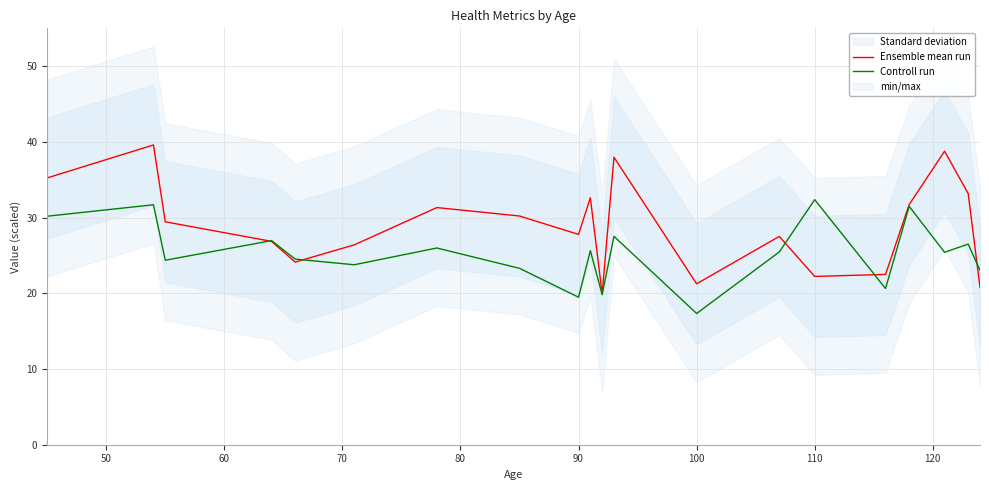

How many values in the Ensemble mean run series are below 29?

10